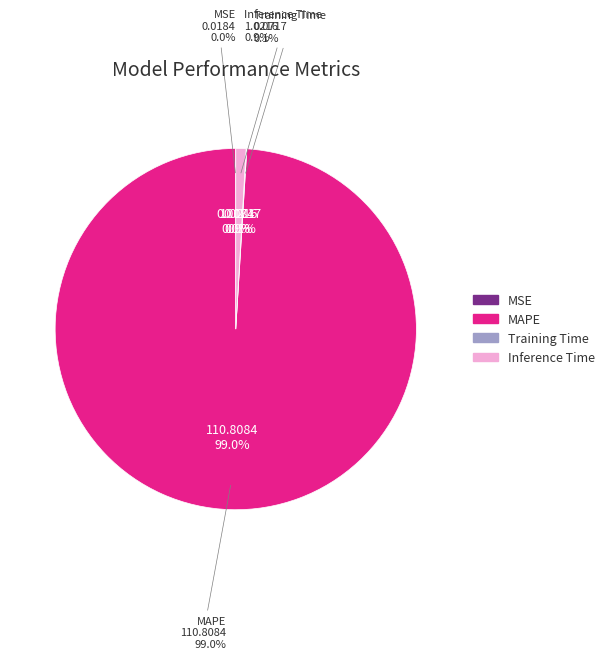

How many slices are in this pie chart?

4